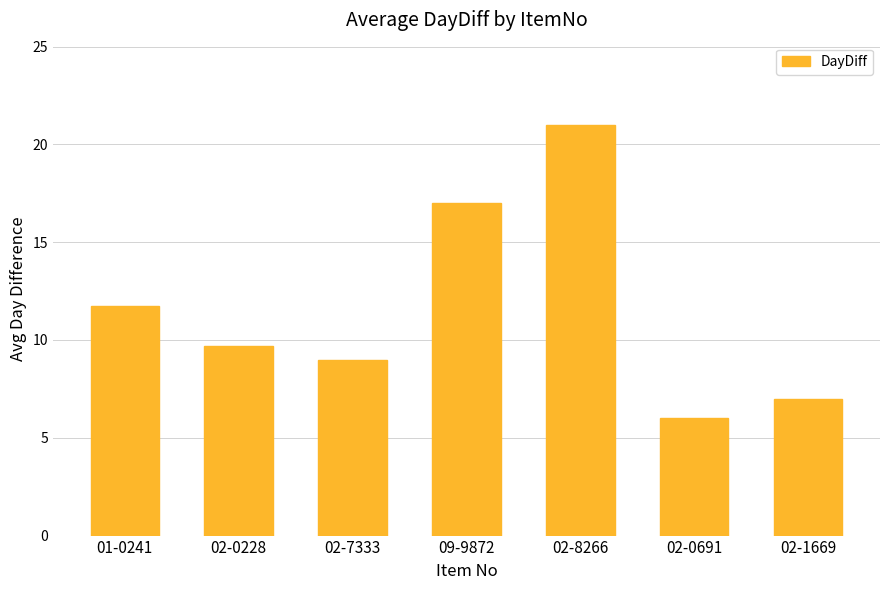

Rank the categories by value from highest to lowest.

02-8266, 09-9872, 01-0241, 02-0228, 02-7333, 02-1669, 02-0691